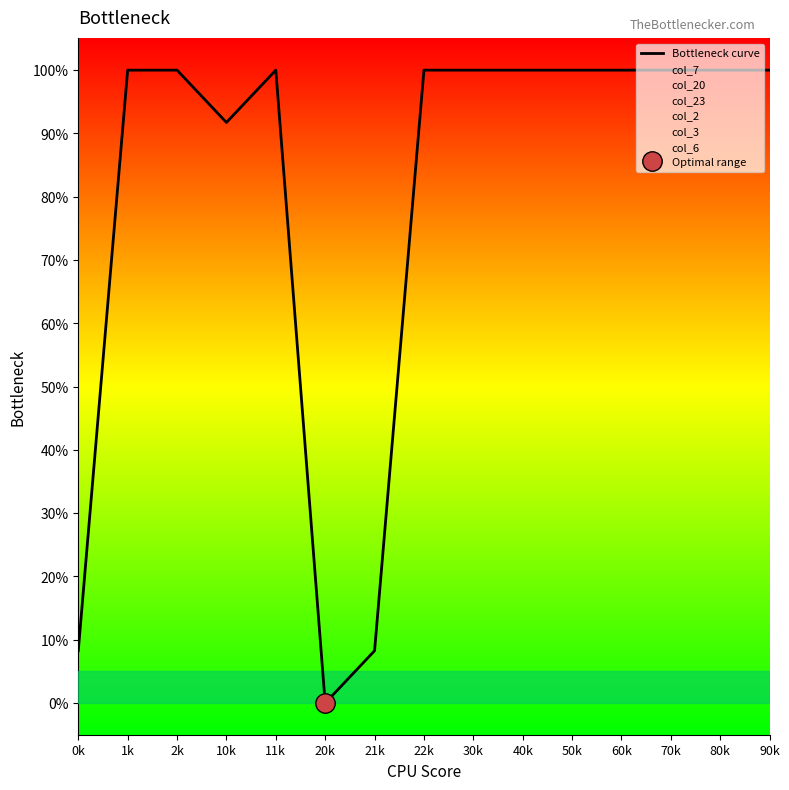

How many positive values are there?

14